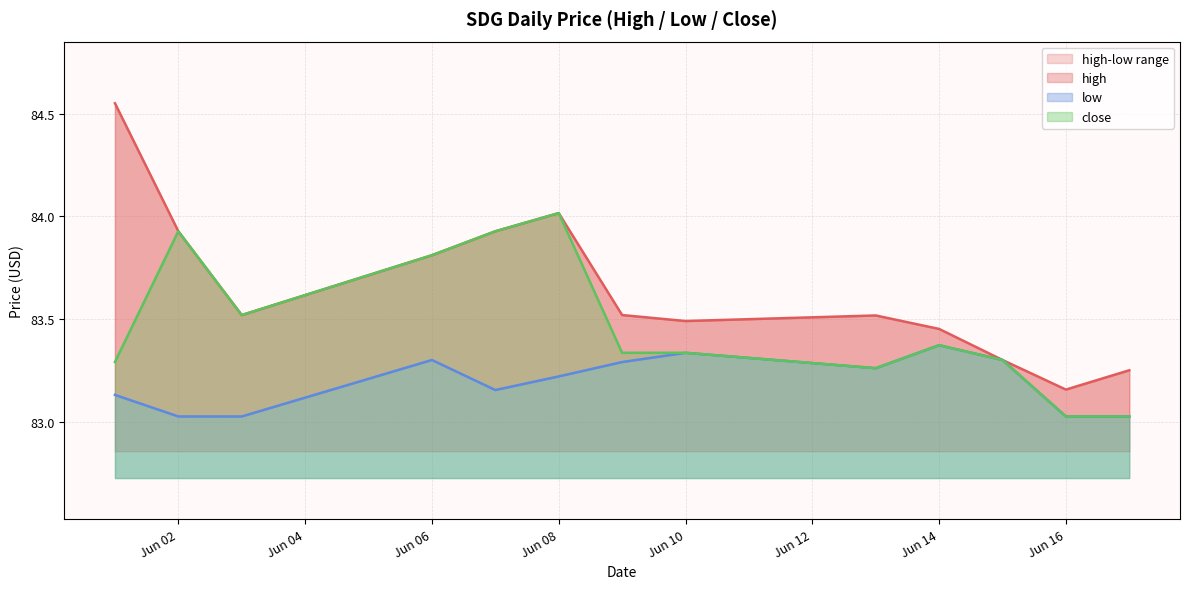

What is the smallest value displayed?

83.0